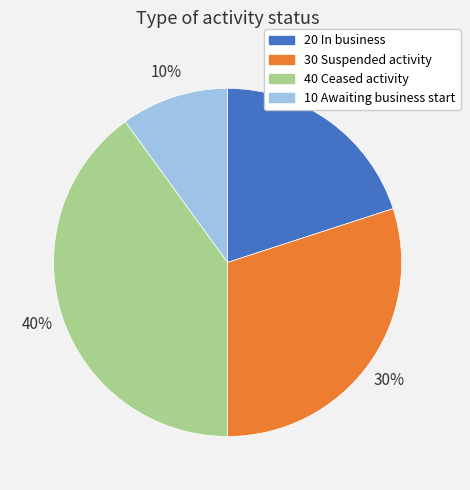

Is the sum of 20 In business and 40 Ceased activity greater than half?

Yes